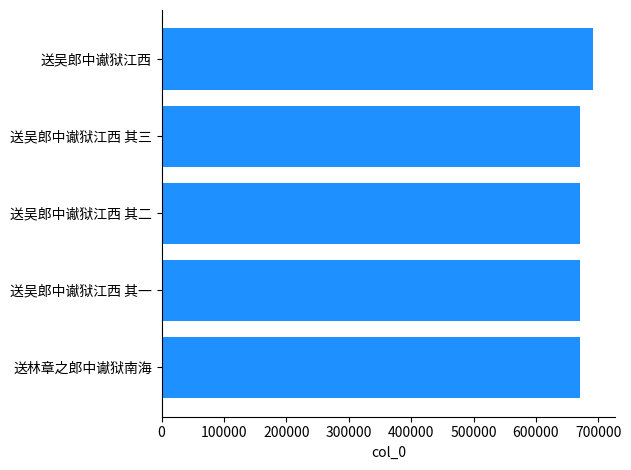

What is the change in value from 送吴郎中谳狱江西 其二 to 送吴郎中谳狱江西?

+21253